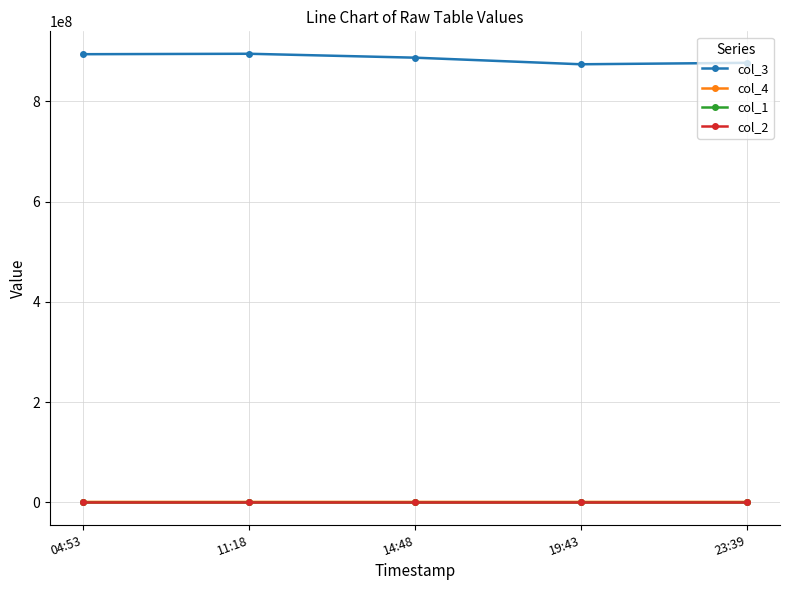

True or false: col_3 has more than 0 points higher than both neighbors.

True